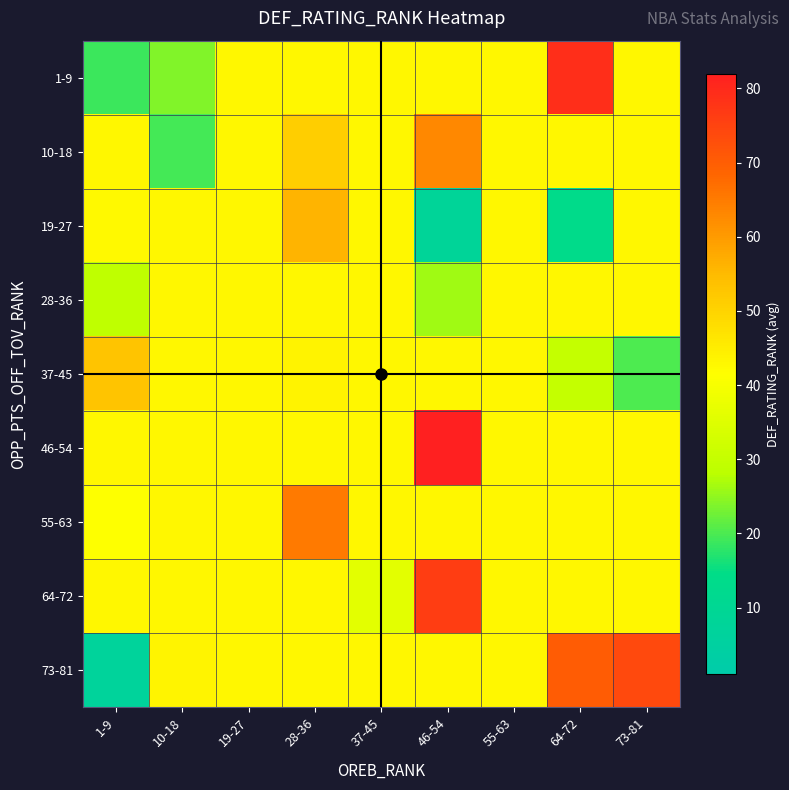

Which series has the largest total across all categories?

46-54